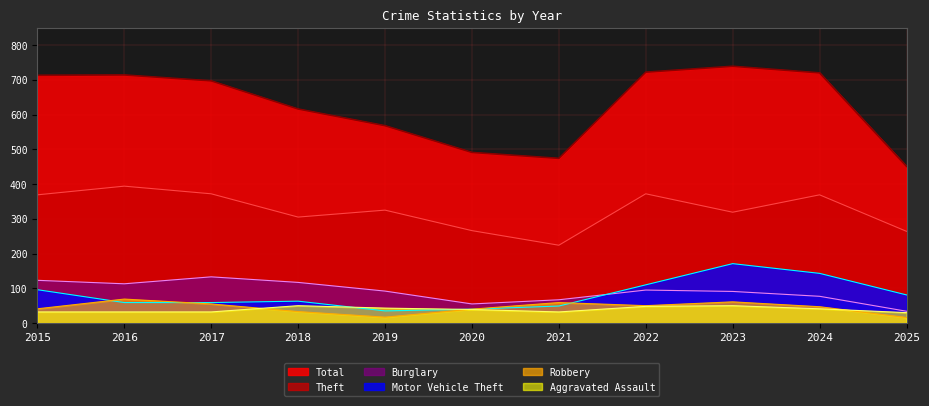

True or false: Theft and Burglary cross at least once.

False